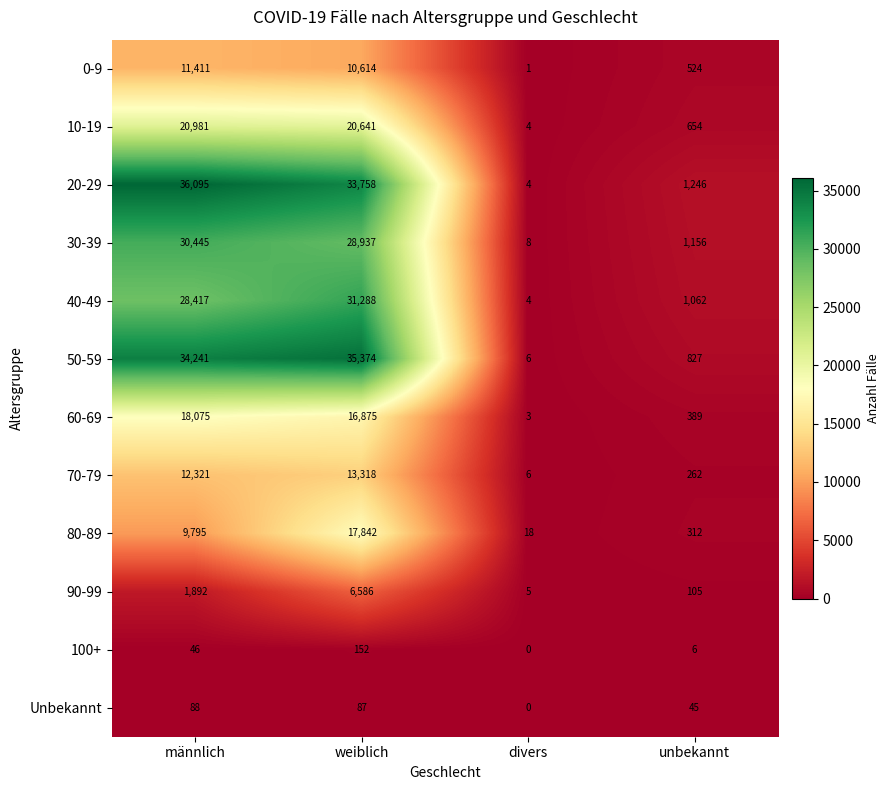

Which label corresponds to the largest value in the chart?

männlich